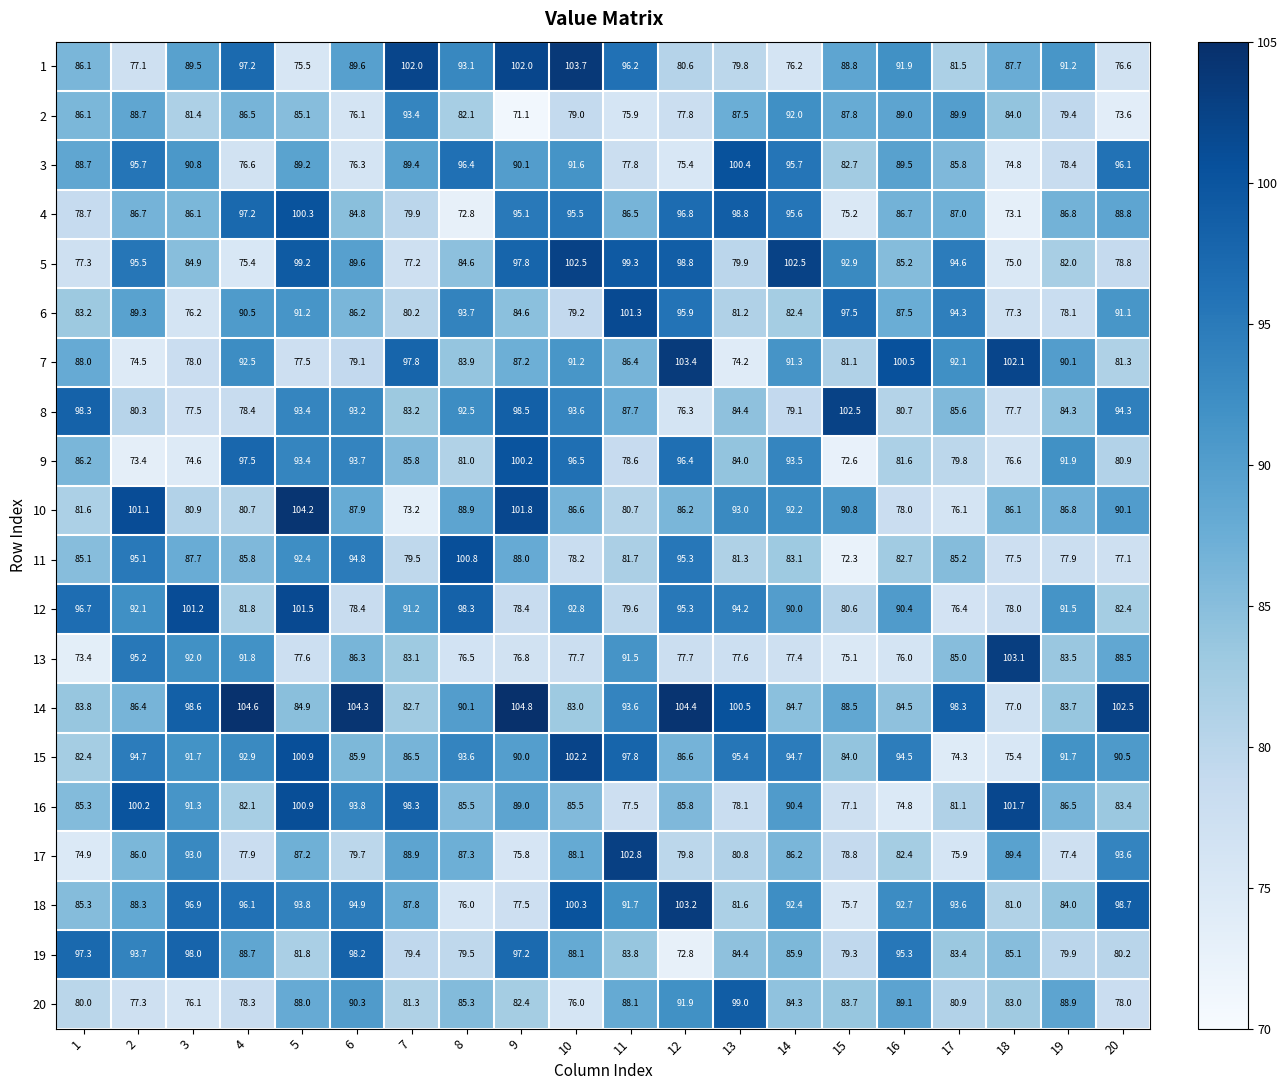

At how many categories does at least one series exceed 100?

17